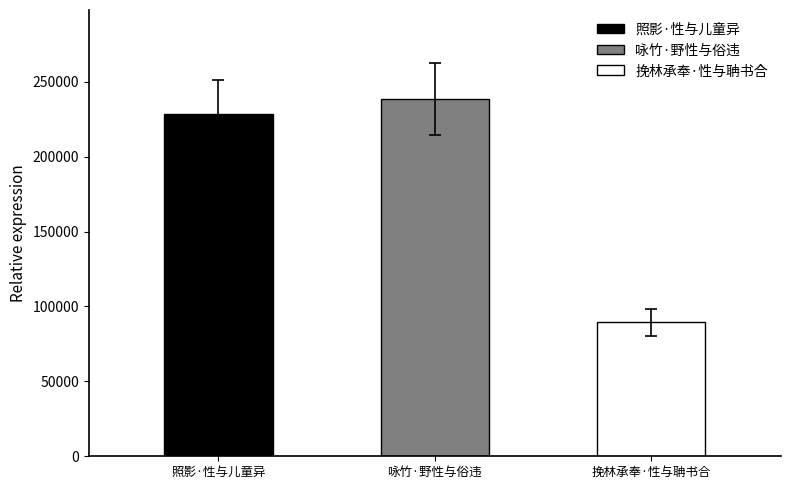

Which has a higher value, 照影·性与儿童异 or 咏竹·野性与俗违?

咏竹·野性与俗违